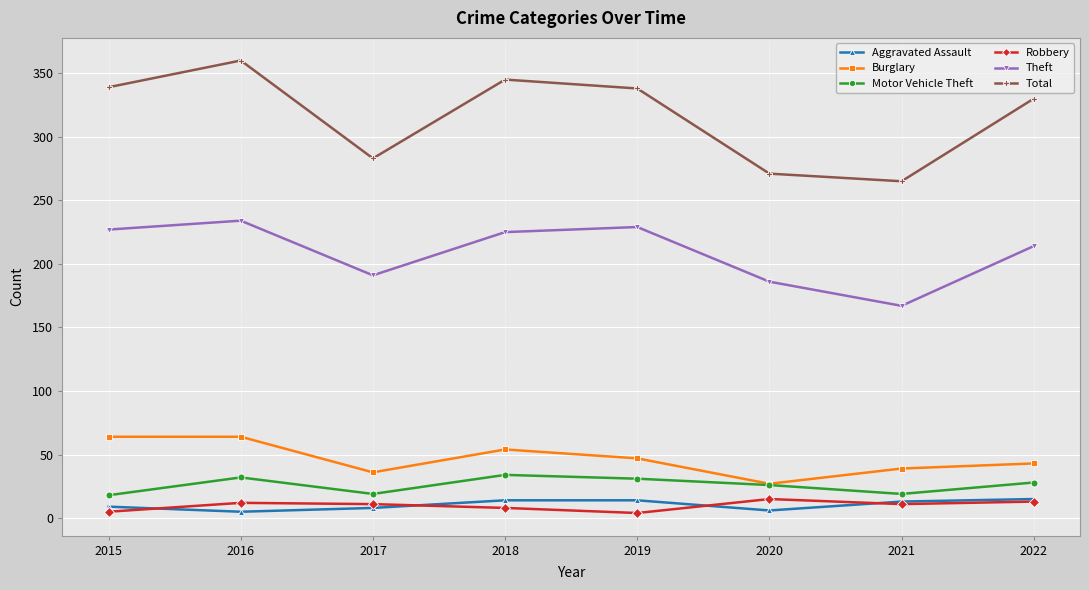

Which series has the largest range (max minus min)?

Total